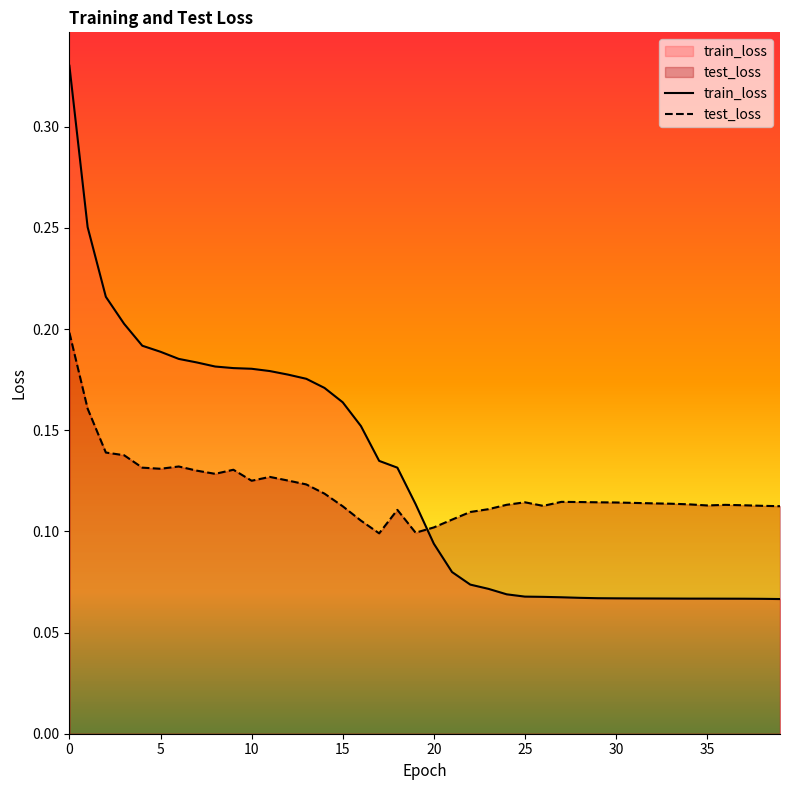

What is the sum of all test_loss values?

4.8